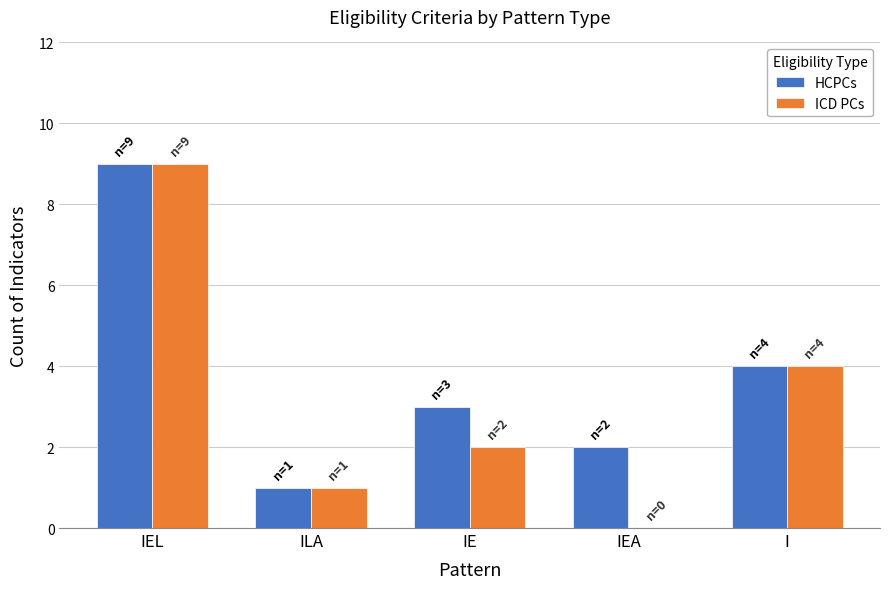

What are all the series names shown in the legend?

HCPCs, ICD PCs